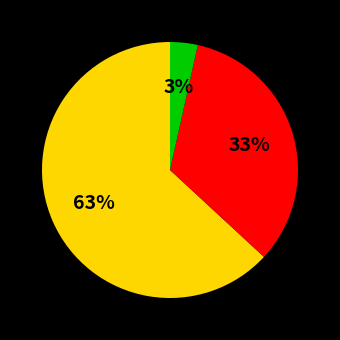

Is there a majority slice in this chart?

Yes